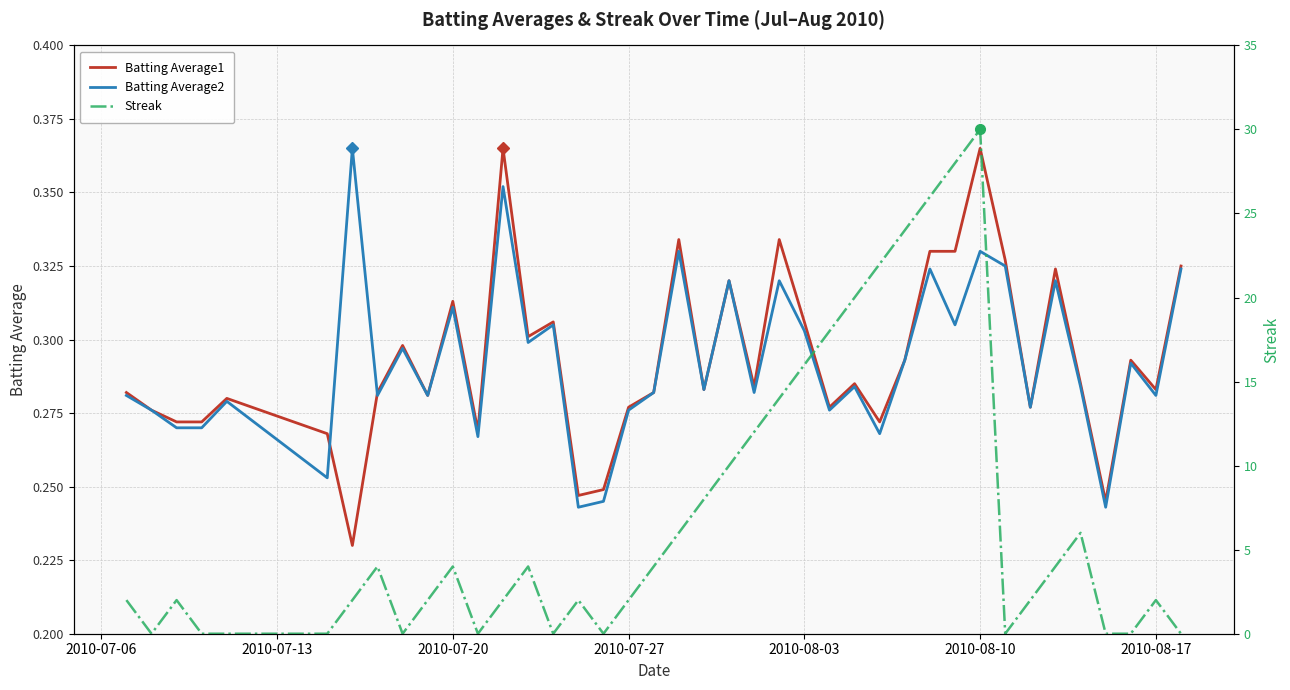

What are all the series names shown in the legend?

Batting Average1, Batting Average2, Streak